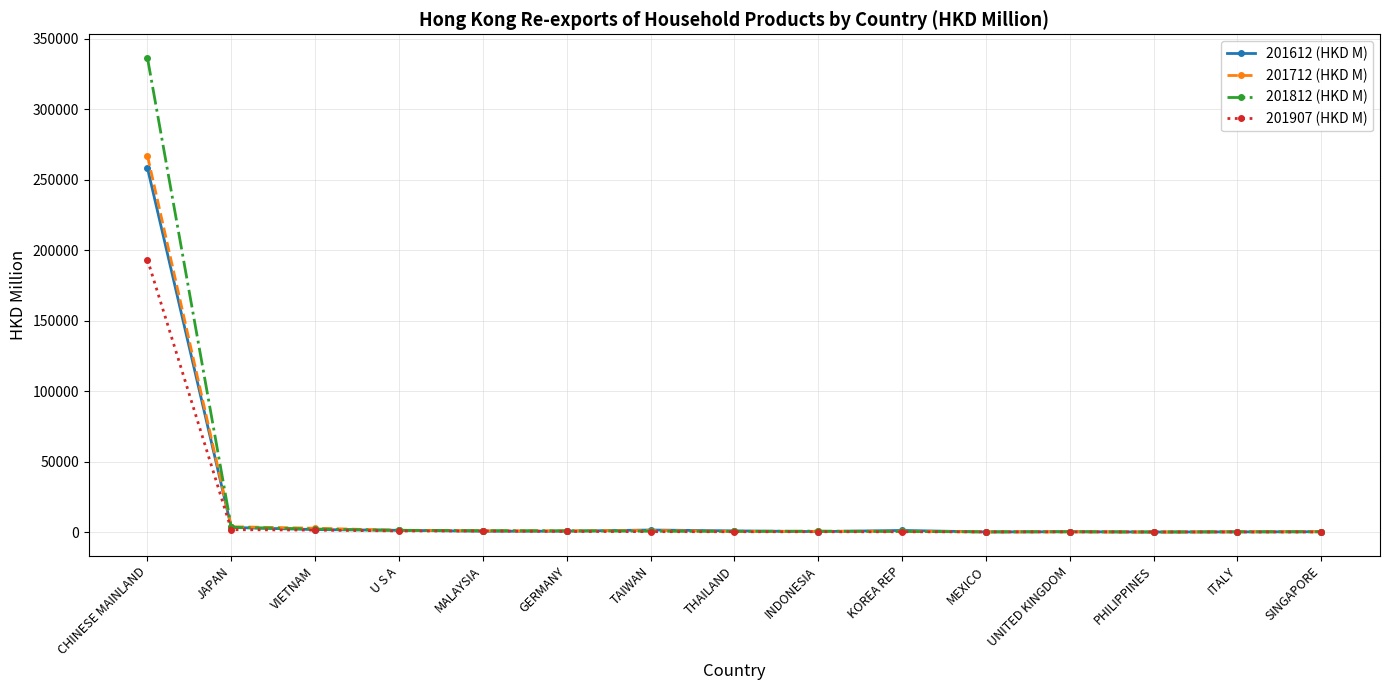

What is the total value across all series at VIETNAM?

8436.4